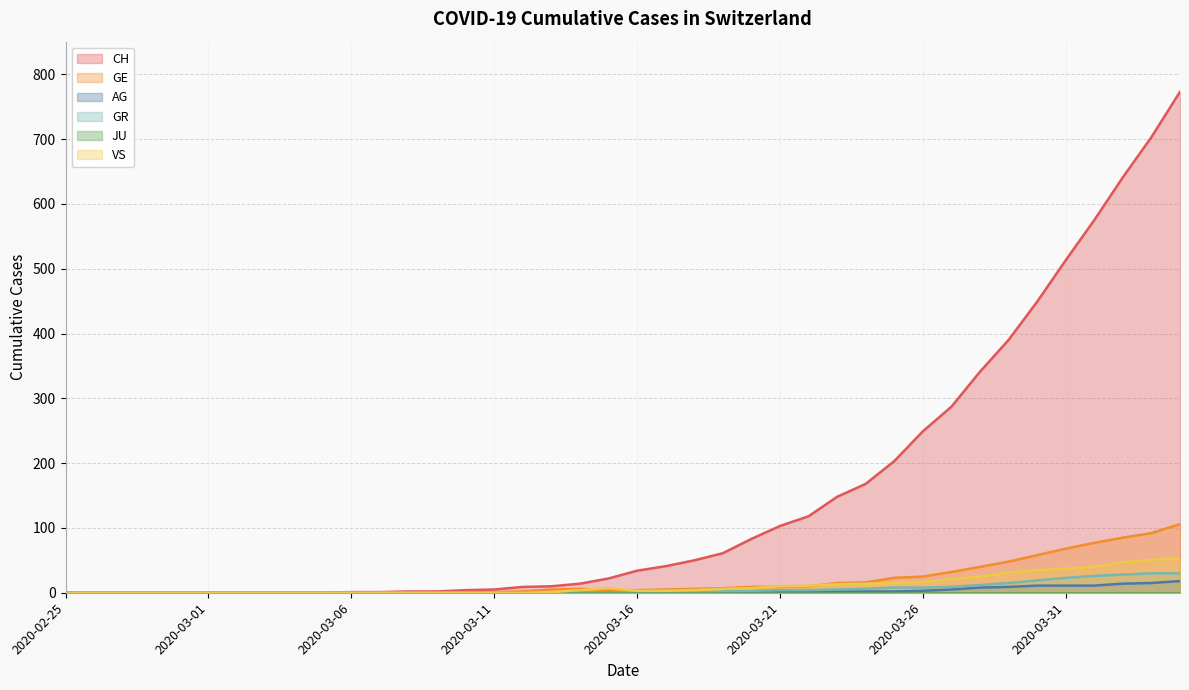

What is the value of the VS point at the 27th from the left?

11